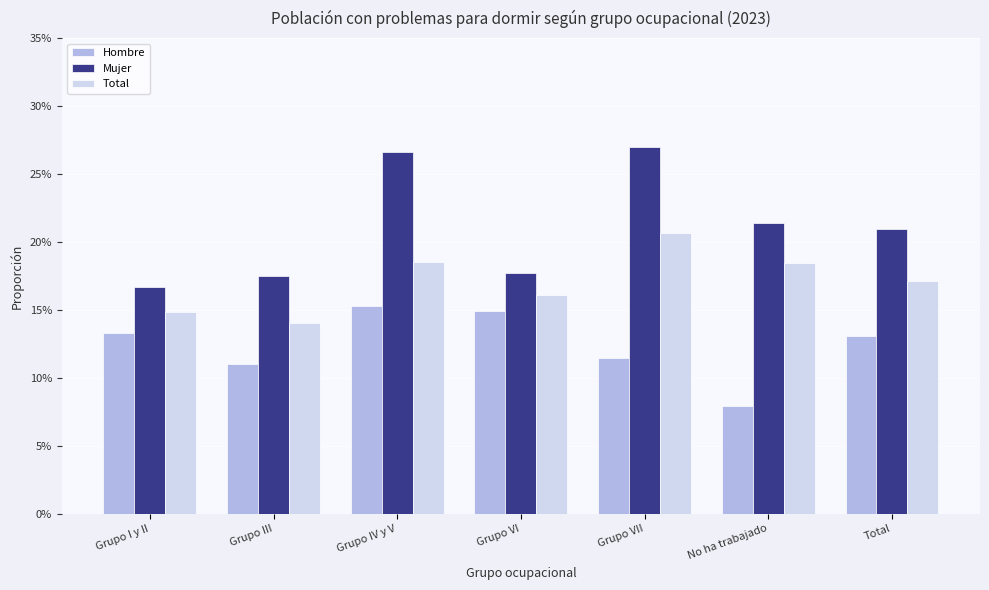

Are the bars grouped side by side (vs. stacked)?

Yes